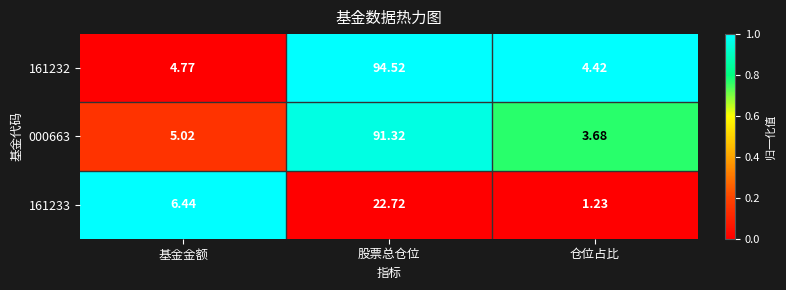

Rank the series at 仓位占比 from lowest to highest value.

161233, 000663, 161232